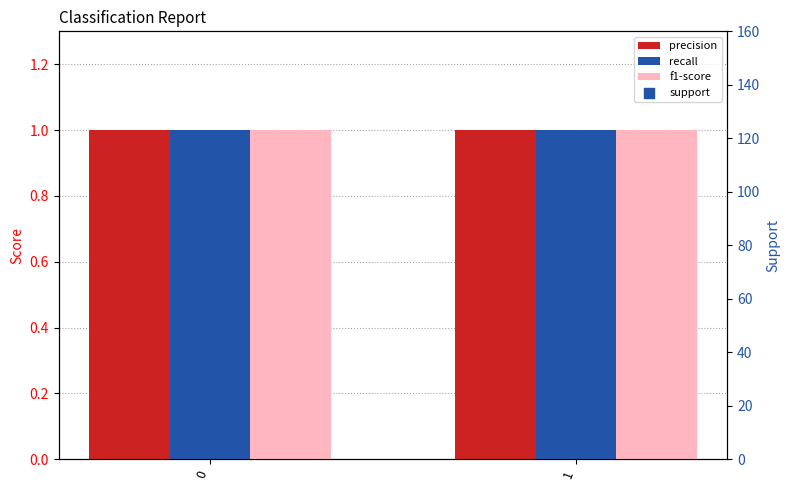

What are all the series names shown in the legend?

precision, recall, f1-score, support